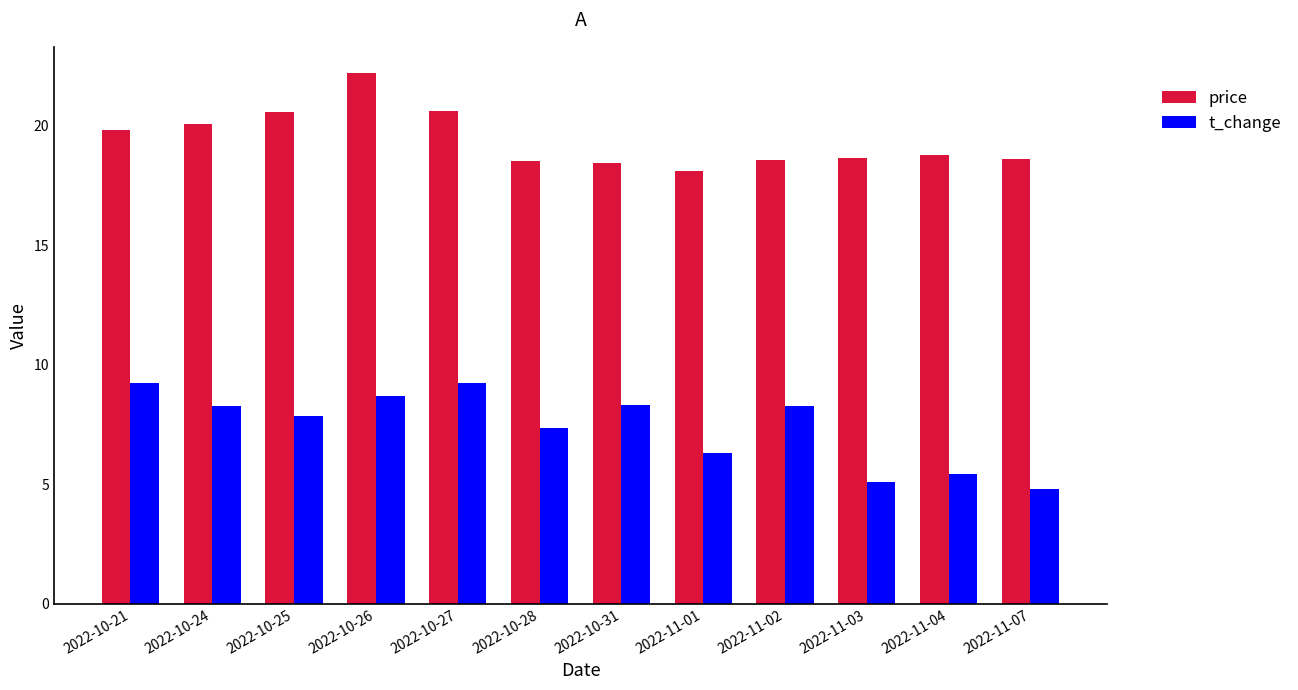

What is the maximum value for price?

22.2